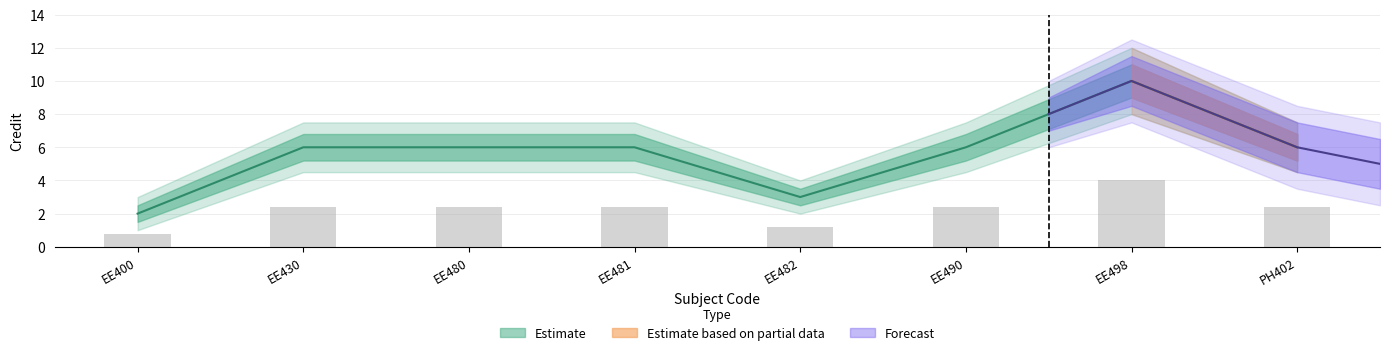

What is the sum of the upper_1 values at EE482 and EE480?

10.3